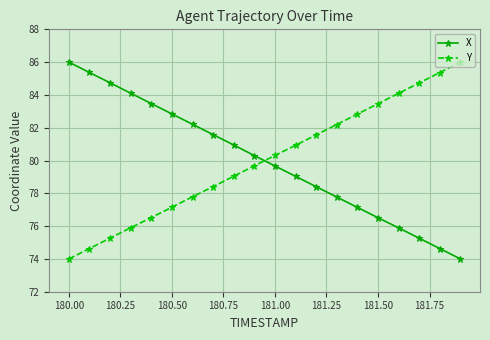

What is the sum of all X values?

1599.9